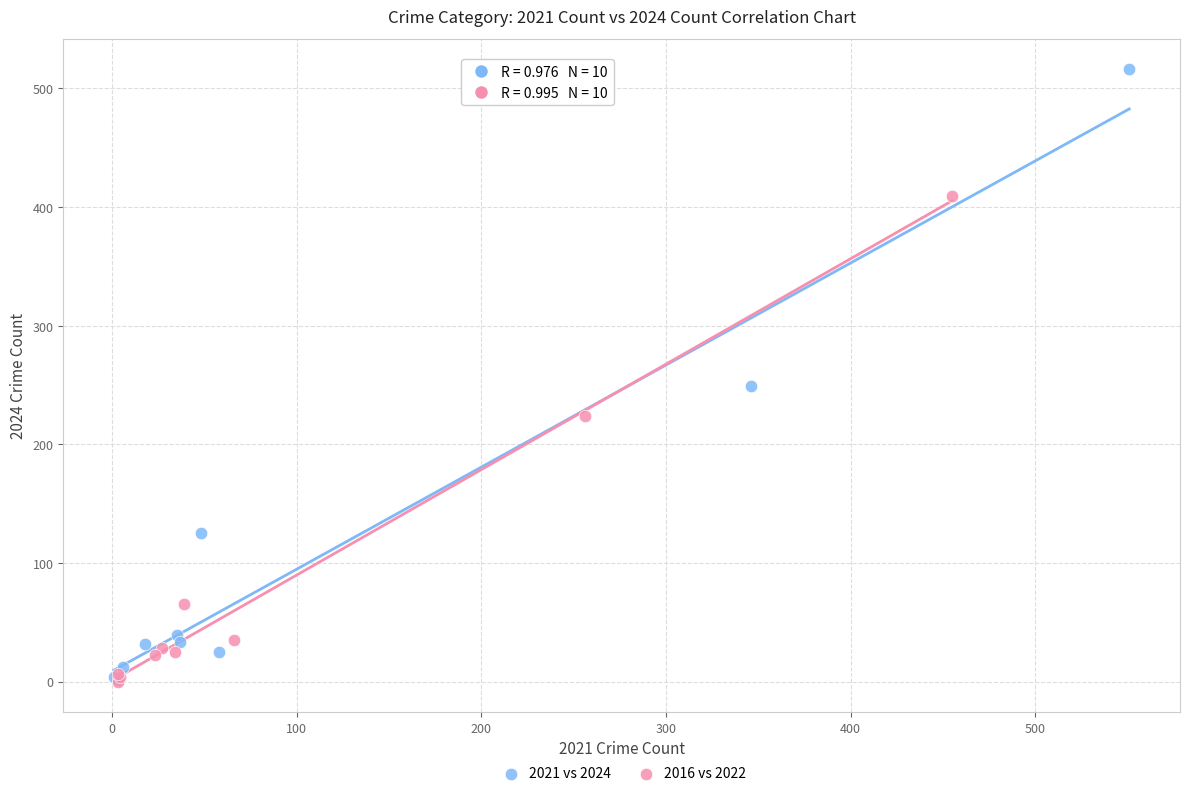

What are all the series names shown in the legend?

2021 vs 2024, 2016 vs 2022